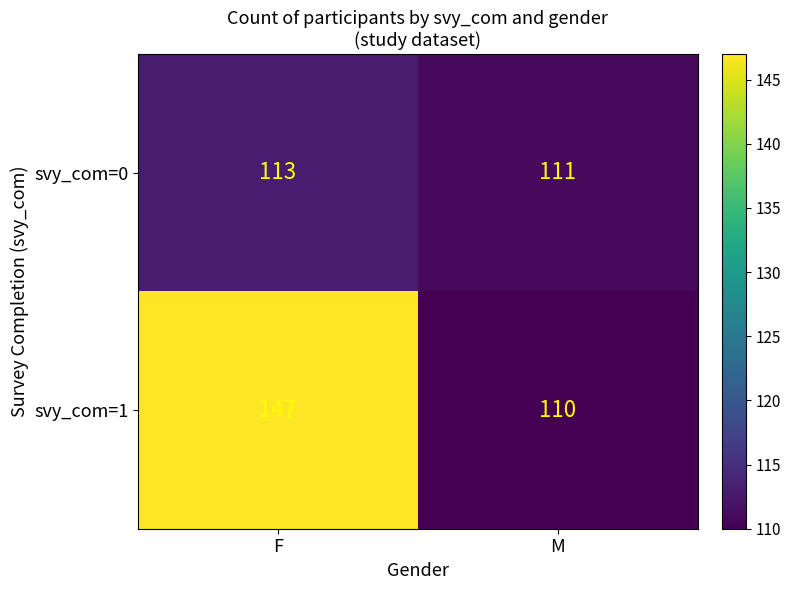

True or false: svy_com=0 has a value of 184 at M.

False